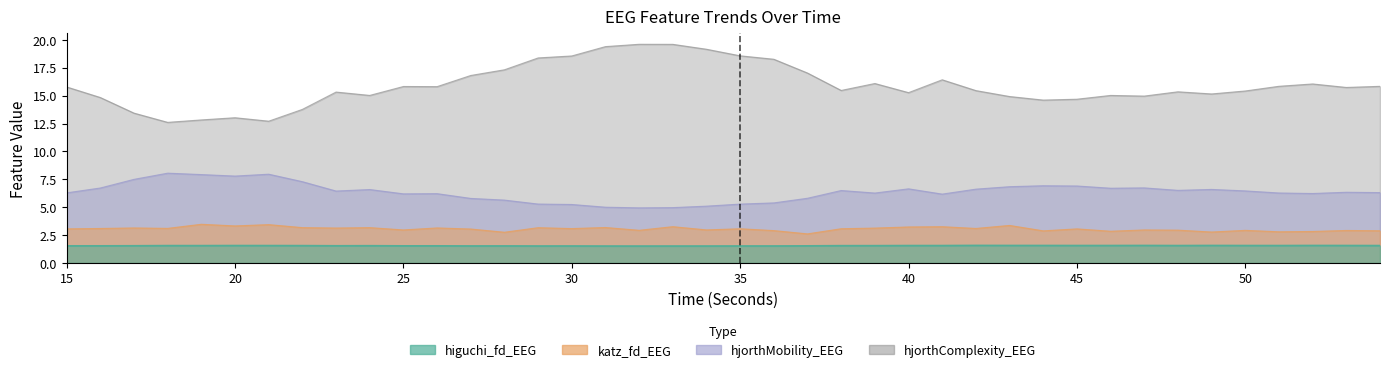

What is the spread (max minus min) of values at 53?

14.2